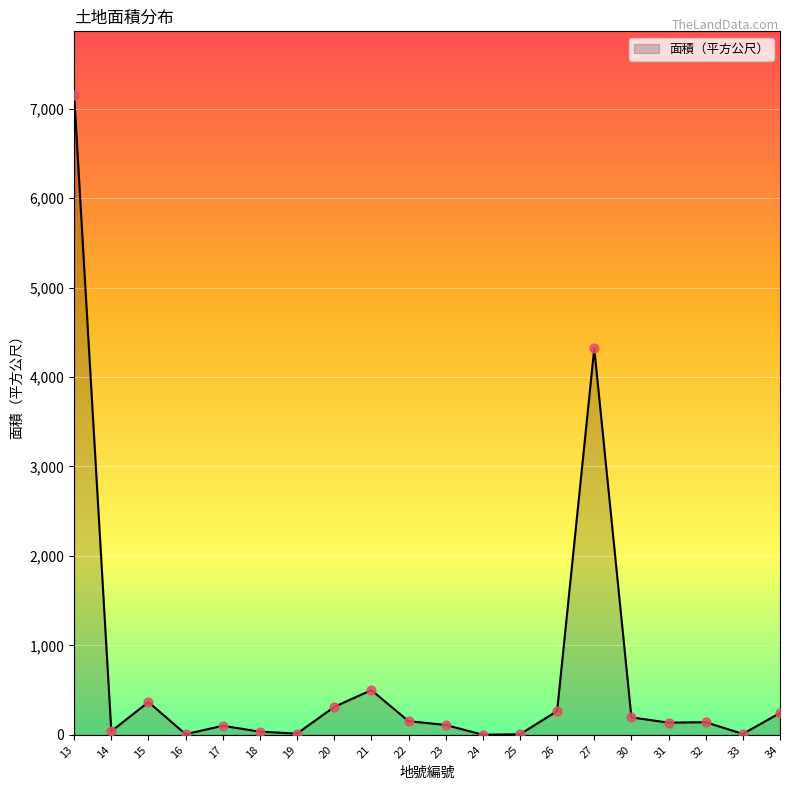

What is the ratio of the value at 14 to the value at 20?

0.1